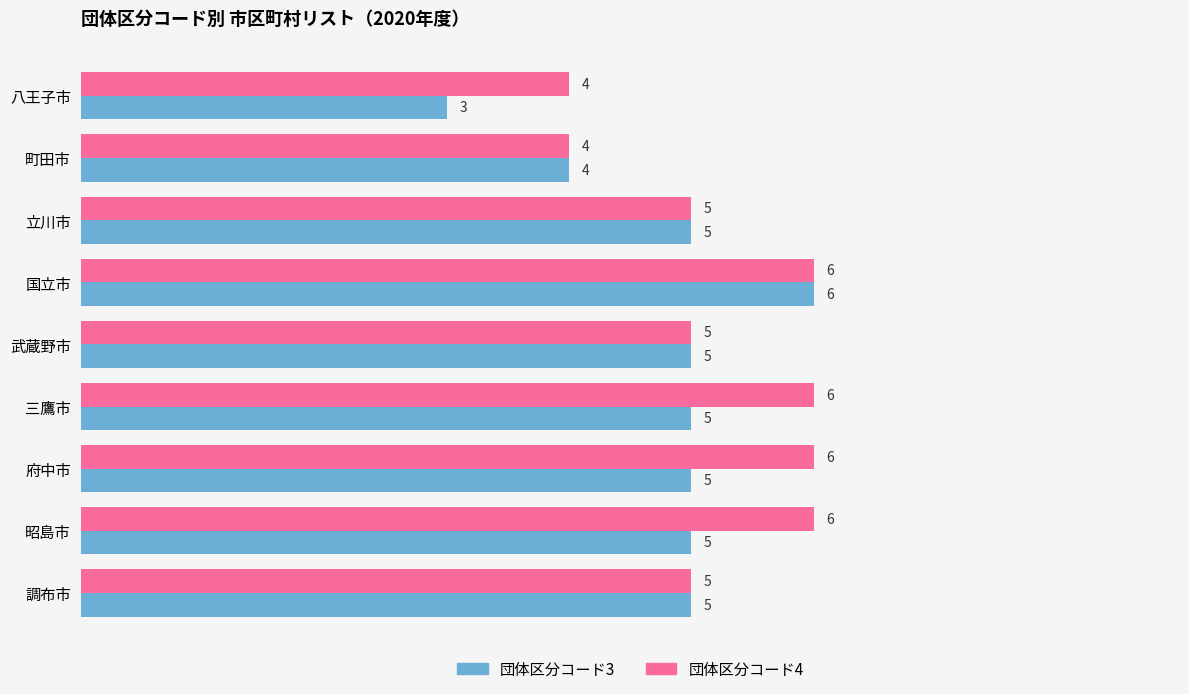

Which series has the largest total across all categories?

団体区分コード4